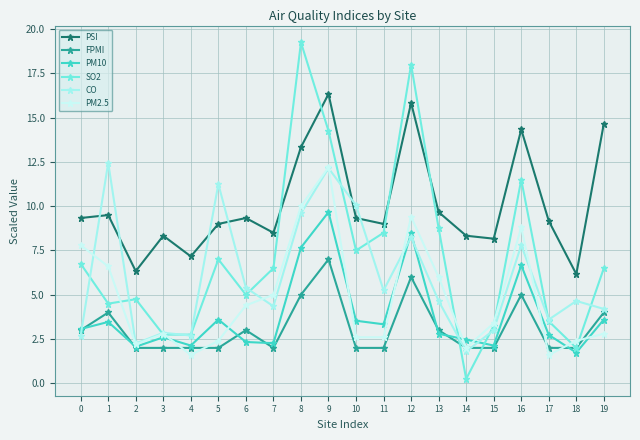

True or false: PM2.5 has a value of 0.8 at 19.

False